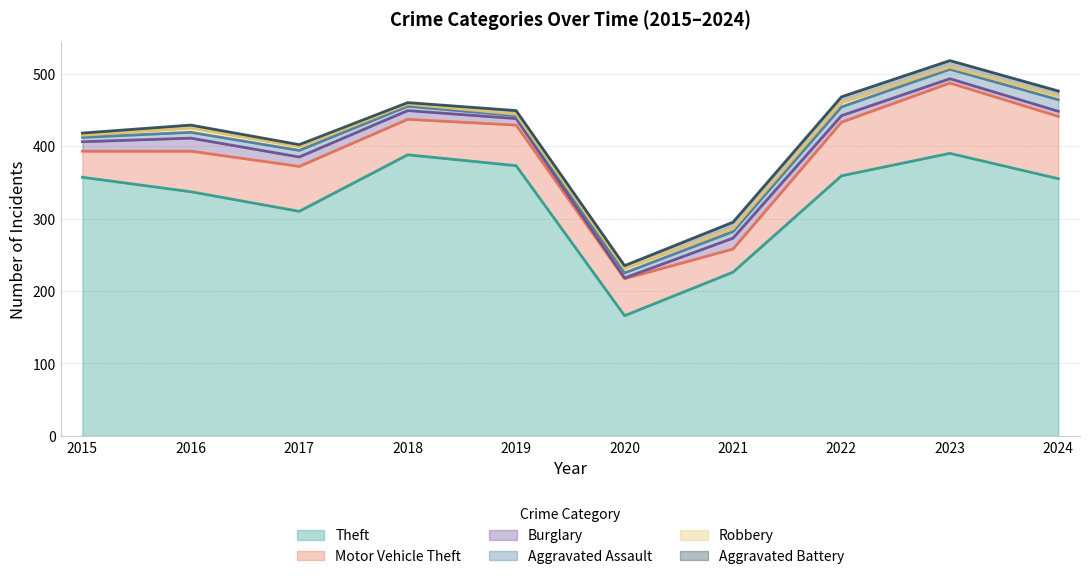

Where is Burglary nearest to the value 9?

2019